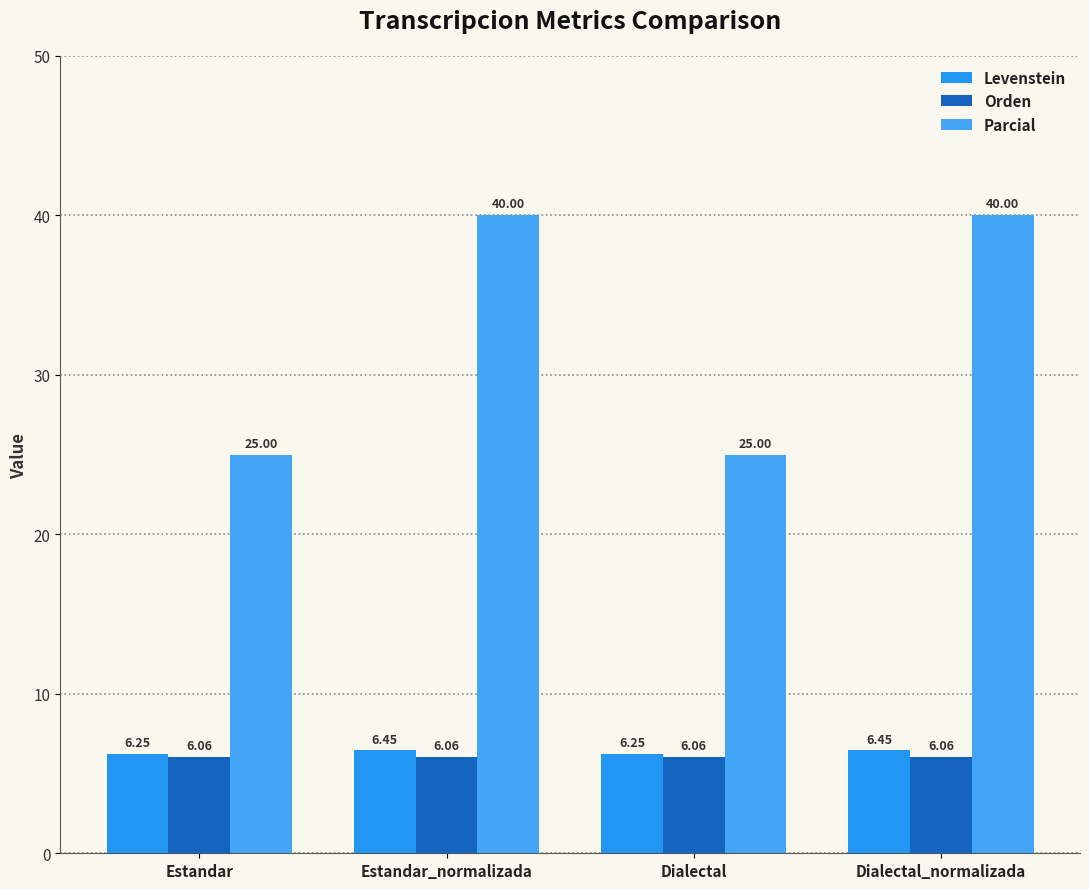

At how many categories does at least one series exceed 19?

4